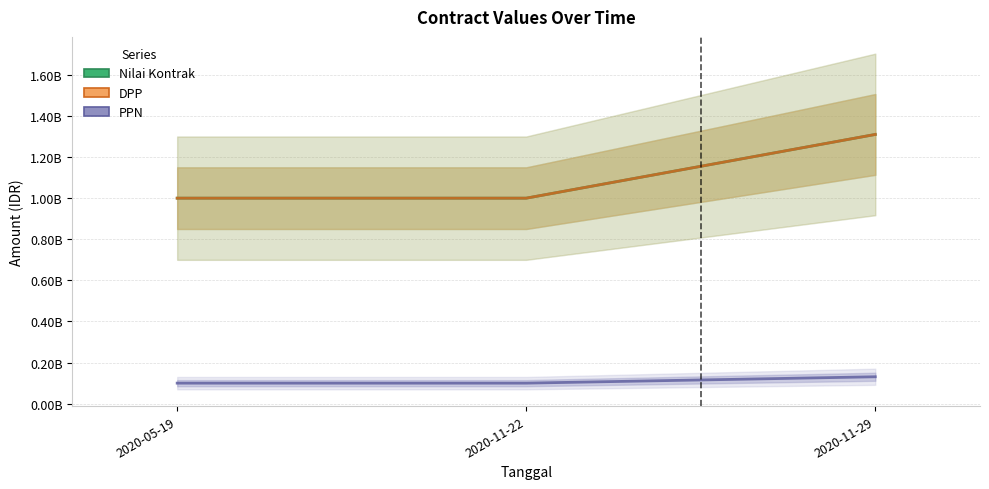

Which series has the largest total across all categories?

Nilai Kontrak